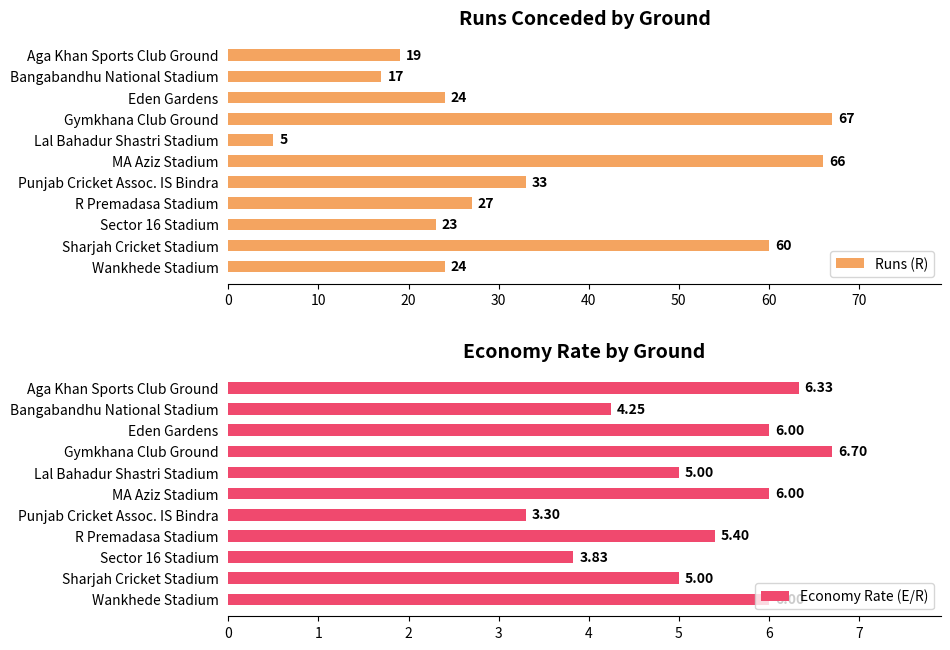

What are all the series names shown in the legend?

Runs (R), Economy Rate (E/R)